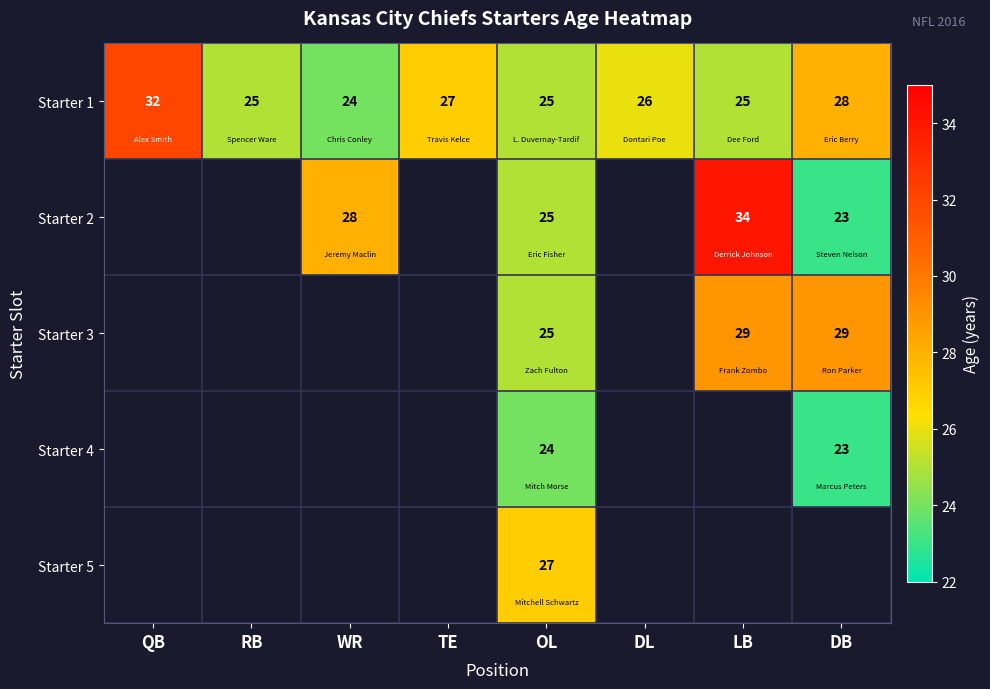

What is the highest value of the Starter 1 series?

32